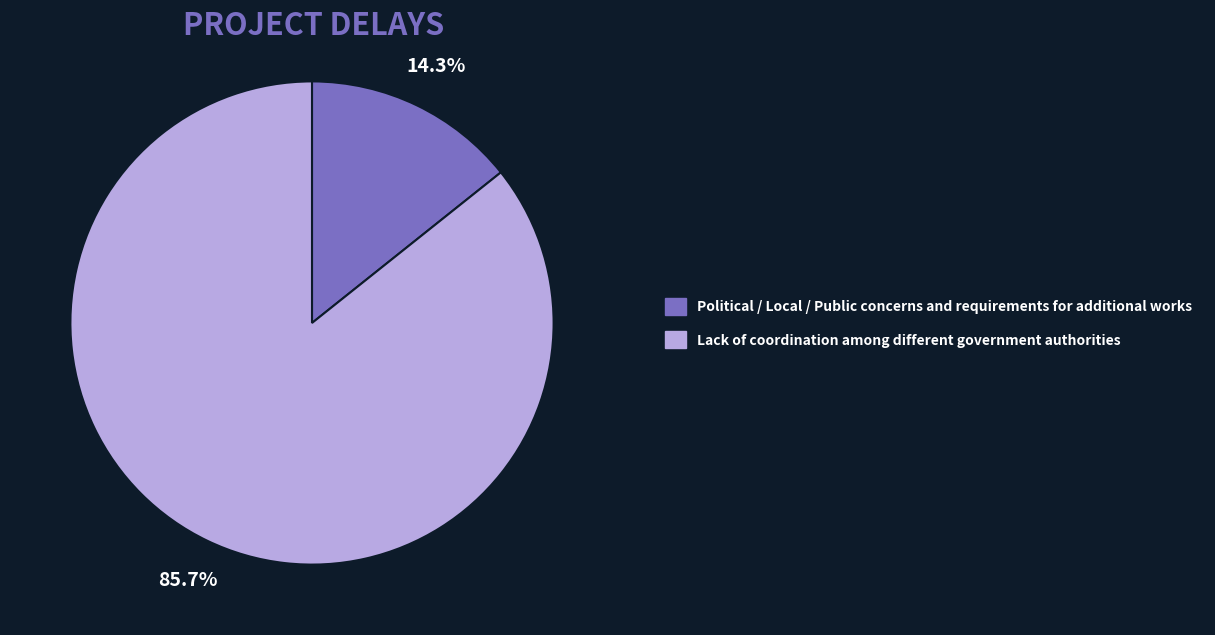

Is there a majority slice in this chart?

Yes